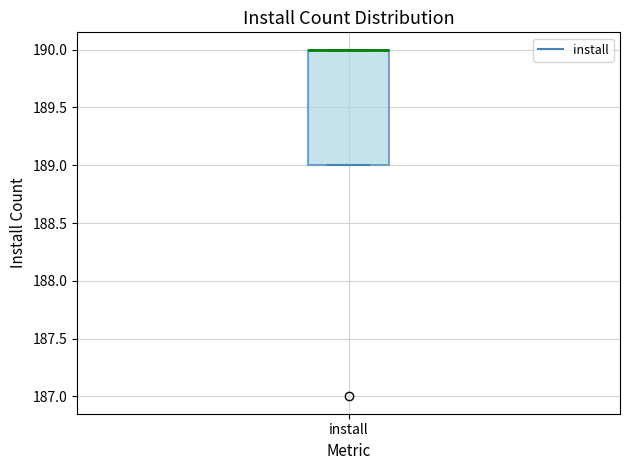

Read this box plot against the y-axis: the position of the median line, the range covered by the box, and the ends of both whiskers. The values are not printed on the chart, so give them approximately, as read against the axis.

median 190 (drawn on the box's upper edge), box 189 to 190, whiskers 189 to 190